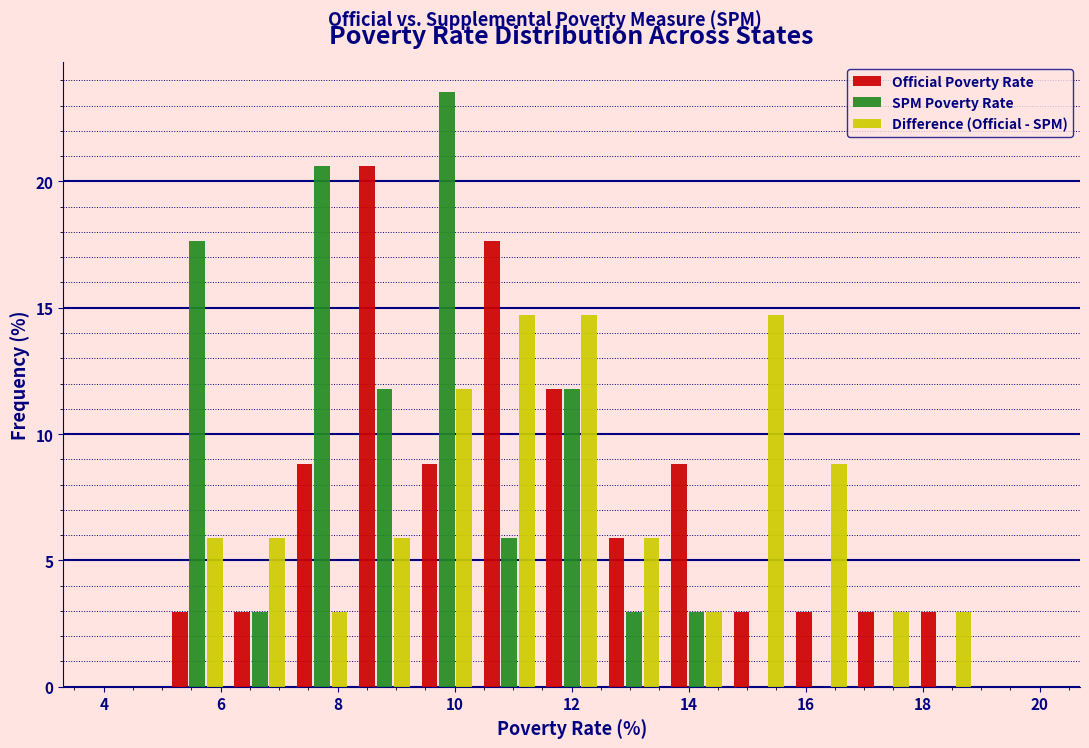

Reading left to right, transcribe this chart: for each range on the x-axis, give the height of each series' bar. Neither the bar edges nor the heights are printed on the chart, so give them approximately, as read against the axes.

4.0 to 5.0: Official Poverty Rate=0	SPM Poverty Rate=0	Difference (Official - SPM)=0
5.0 to 6.2: Official Poverty Rate=3.0	SPM Poverty Rate=17.5	Difference (Official - SPM)=6.0
6.2 to 7.2: Official Poverty Rate=3.0	SPM Poverty Rate=3.0	Difference (Official - SPM)=6.0
7.2 to 8.2: Official Poverty Rate=9.0	SPM Poverty Rate=20.5	Difference (Official - SPM)=3.0
8.2 to 9.4: Official Poverty Rate=20.5	SPM Poverty Rate=12.0	Difference (Official - SPM)=6.0
9.4 to 10.4: Official Poverty Rate=9.0	SPM Poverty Rate=23.5	Difference (Official - SPM)=12.0
10.4 to 11.4: Official Poverty Rate=17.5	SPM Poverty Rate=6.0	Difference (Official - SPM)=14.5
11.4 to 12.6: Official Poverty Rate=12.0	SPM Poverty Rate=12.0	Difference (Official - SPM)=14.5
12.6 to 13.6: Official Poverty Rate=6.0	SPM Poverty Rate=3.0	Difference (Official - SPM)=6.0
13.6 to 14.6: Official Poverty Rate=9.0	SPM Poverty Rate=3.0	Difference (Official - SPM)=3.0
14.6 to 15.8: Official Poverty Rate=3.0	SPM Poverty Rate=0	Difference (Official - SPM)=14.5
15.8 to 16.8: Official Poverty Rate=3.0	SPM Poverty Rate=0	Difference (Official - SPM)=9.0
16.8 to 17.8: Official Poverty Rate=3.0	SPM Poverty Rate=0	Difference (Official - SPM)=3.0
17.8 to 19.0: Official Poverty Rate=3.0	SPM Poverty Rate=0	Difference (Official - SPM)=3.0
19.0 to 20.0: Official Poverty Rate=0	SPM Poverty Rate=0	Difference (Official - SPM)=0